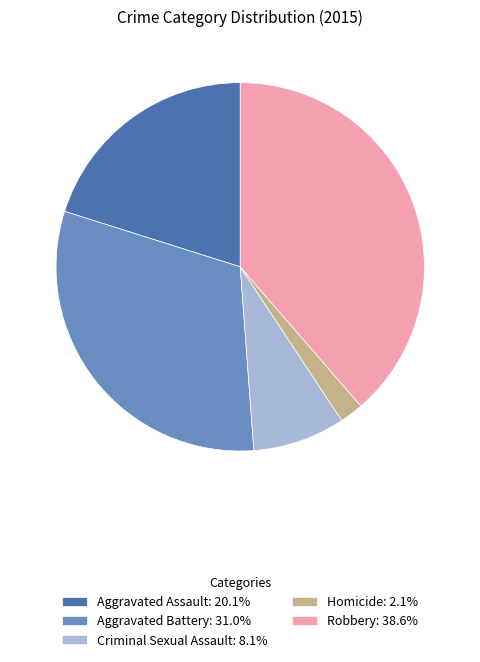

Is the sum of Criminal Sexual Assault: 8.1% and Aggravated Assault: 20.1% greater than half?

No